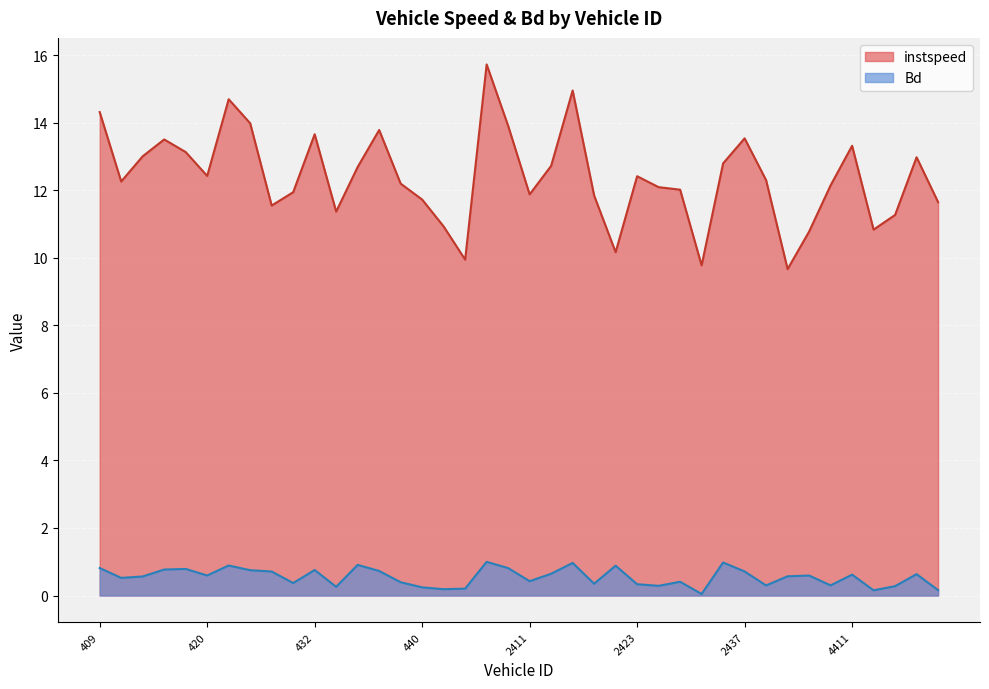

Rank the categories by instspeed value from lowest to highest.

4406, 2433, 2405, 2422, 4408, 4413, 442, 4416, 433, 427, 4420, 440, 2421, 2411, 430, 2432, 2430, 4410, 438, 410, 2440, 2423, 420, 436, 2415, 2435, 4417, 413, 418, 4411, 414, 2437, 432, 437, 2410, 424, 409, 423, 2420, 2409